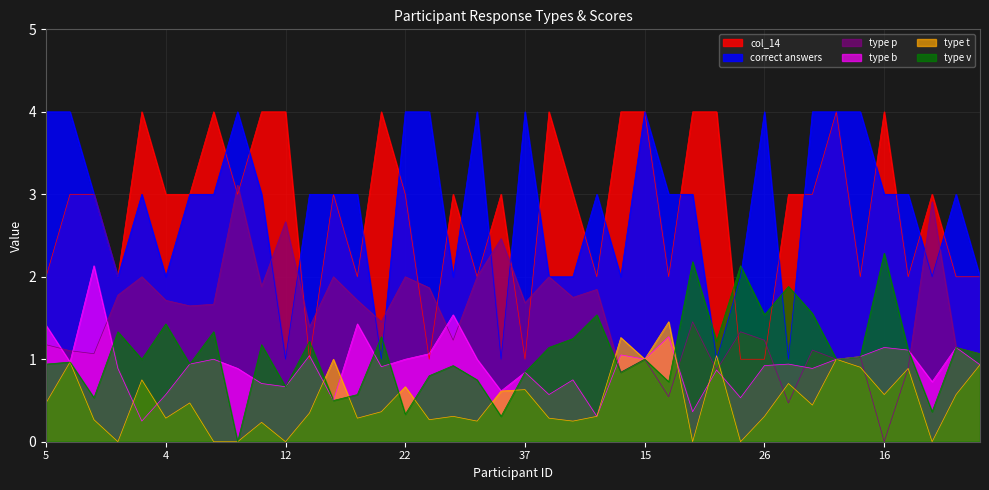

The correct answers series shows 3.0 at 7. True or false?

True